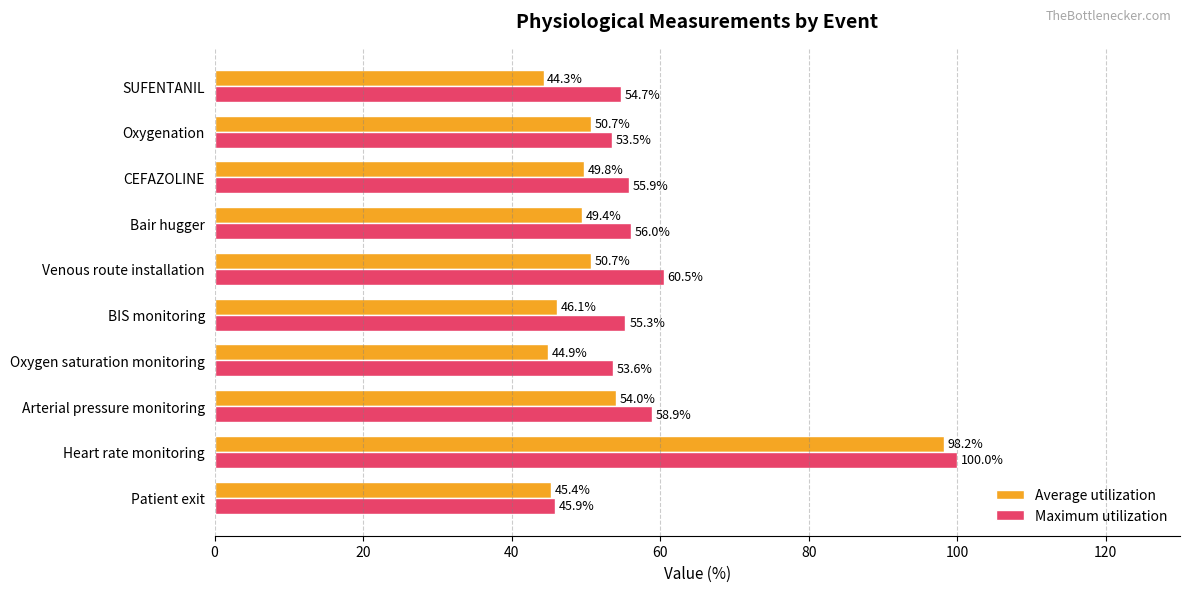

What is the greatest value displayed?

100.0